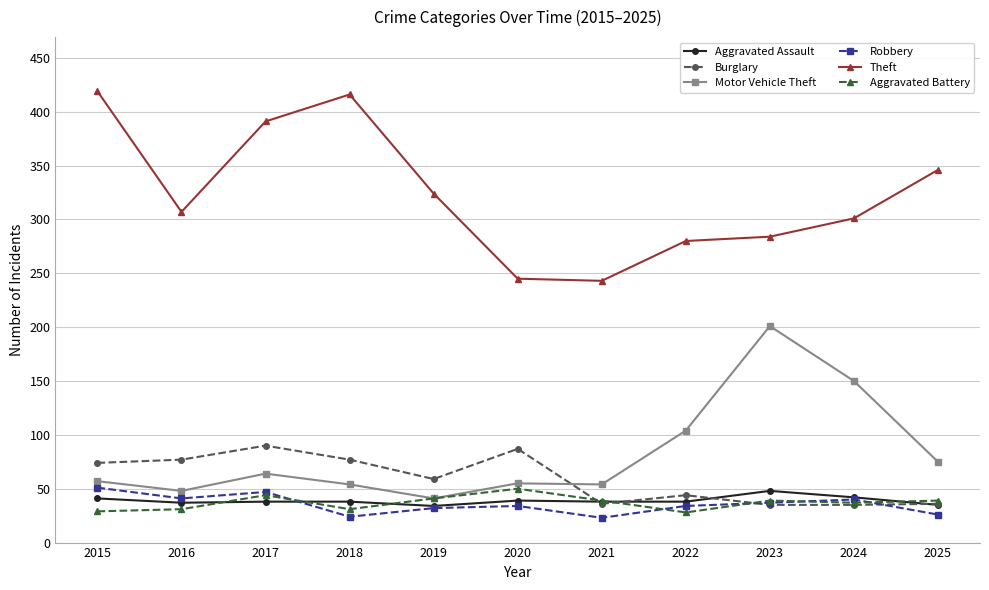

Is it true that Motor Vehicle Theft equals 55 at 2020?

True